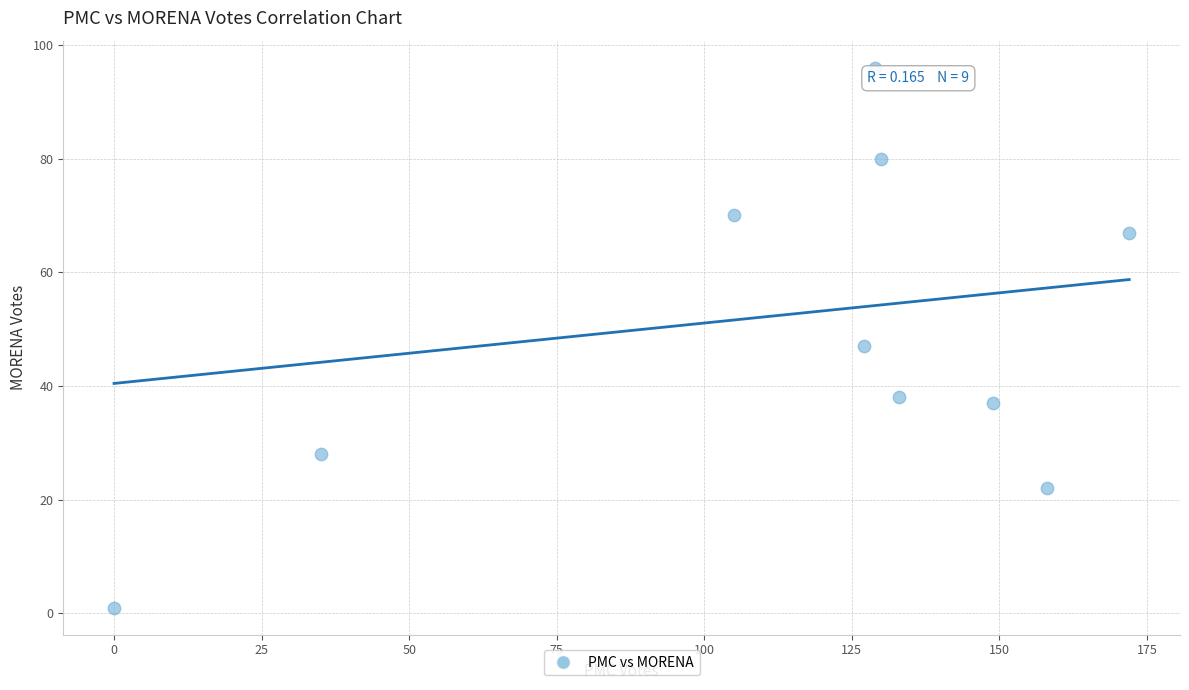

What is the range of X values (max minus min)?

172